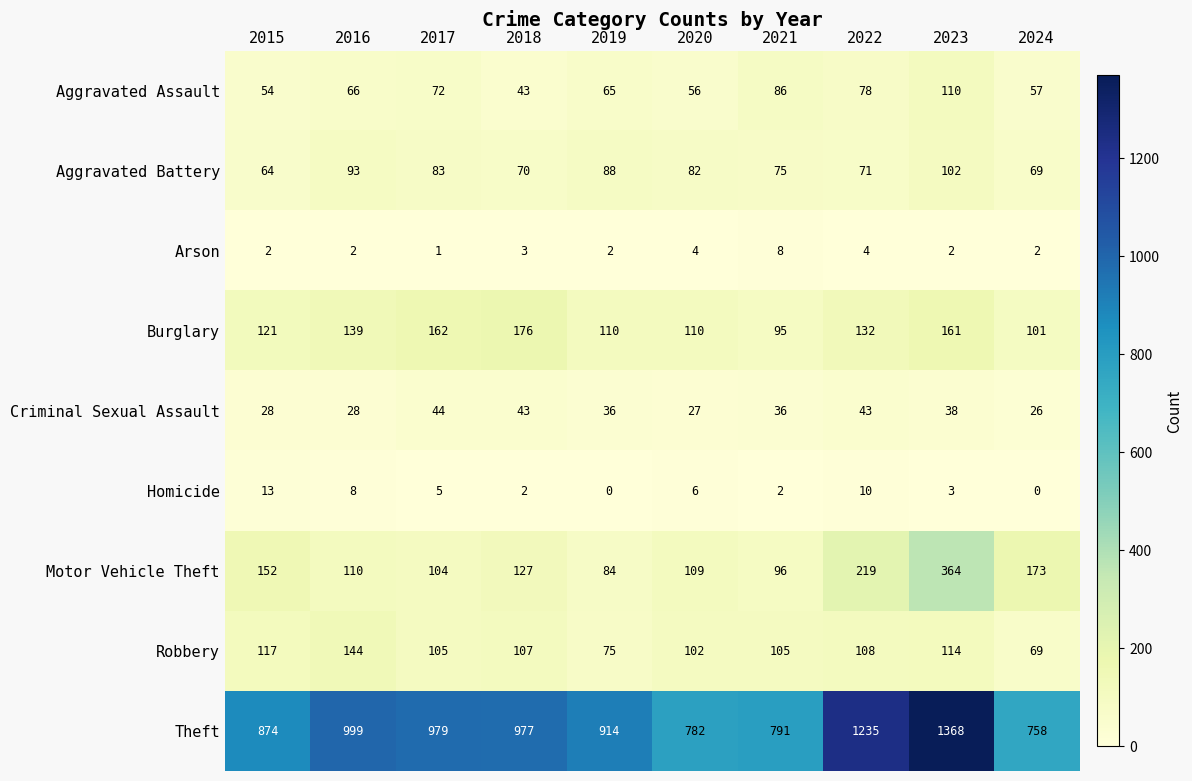

What is the difference between the highest and lowest values at 2021?

789